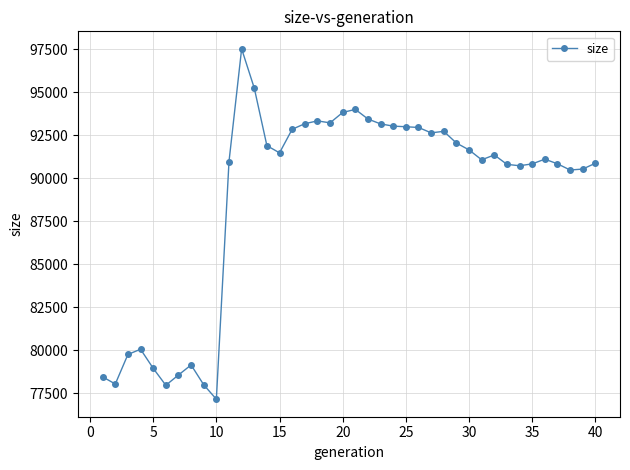

What is the average value?

88909